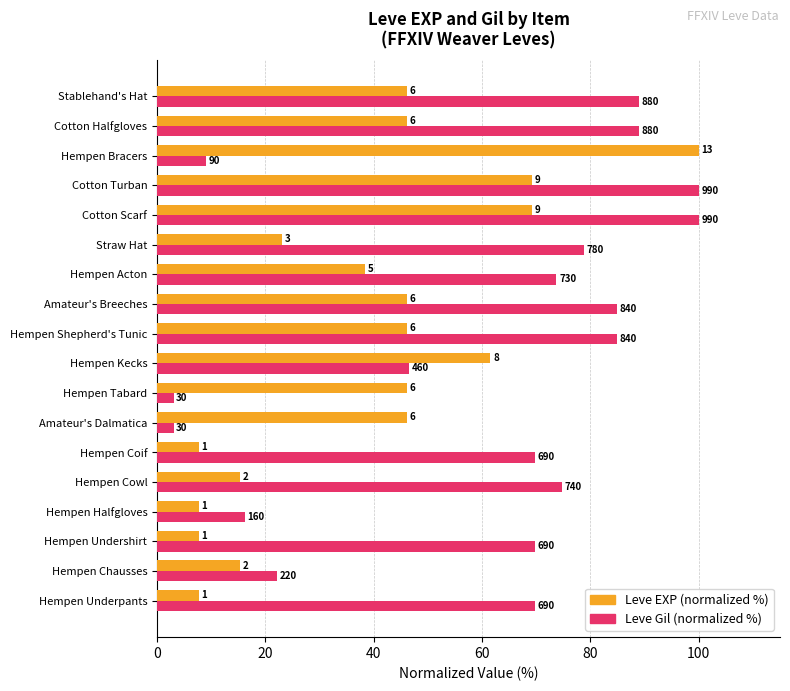

Which series has the widest spread of values?

Leve Gil (normalized %)